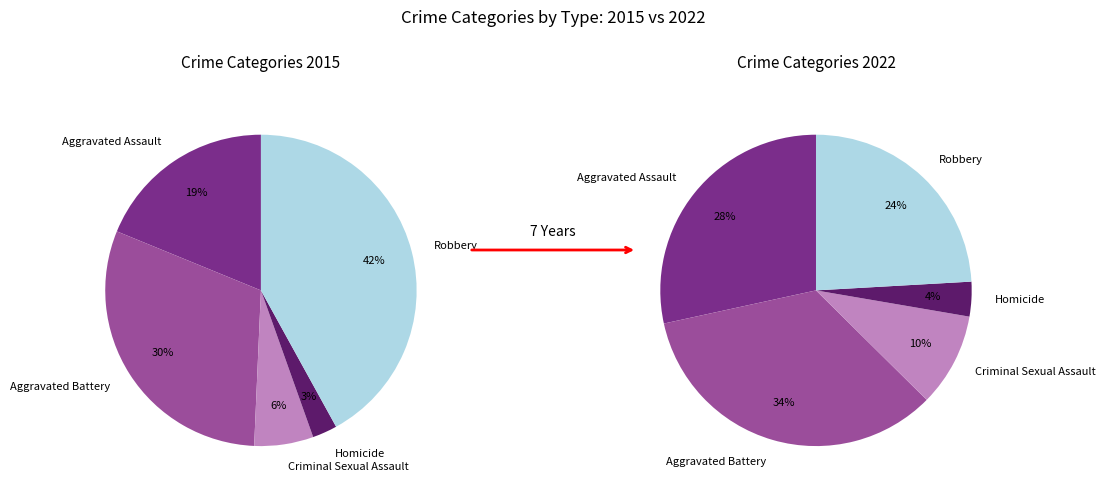

Is there a majority slice in this chart?

No